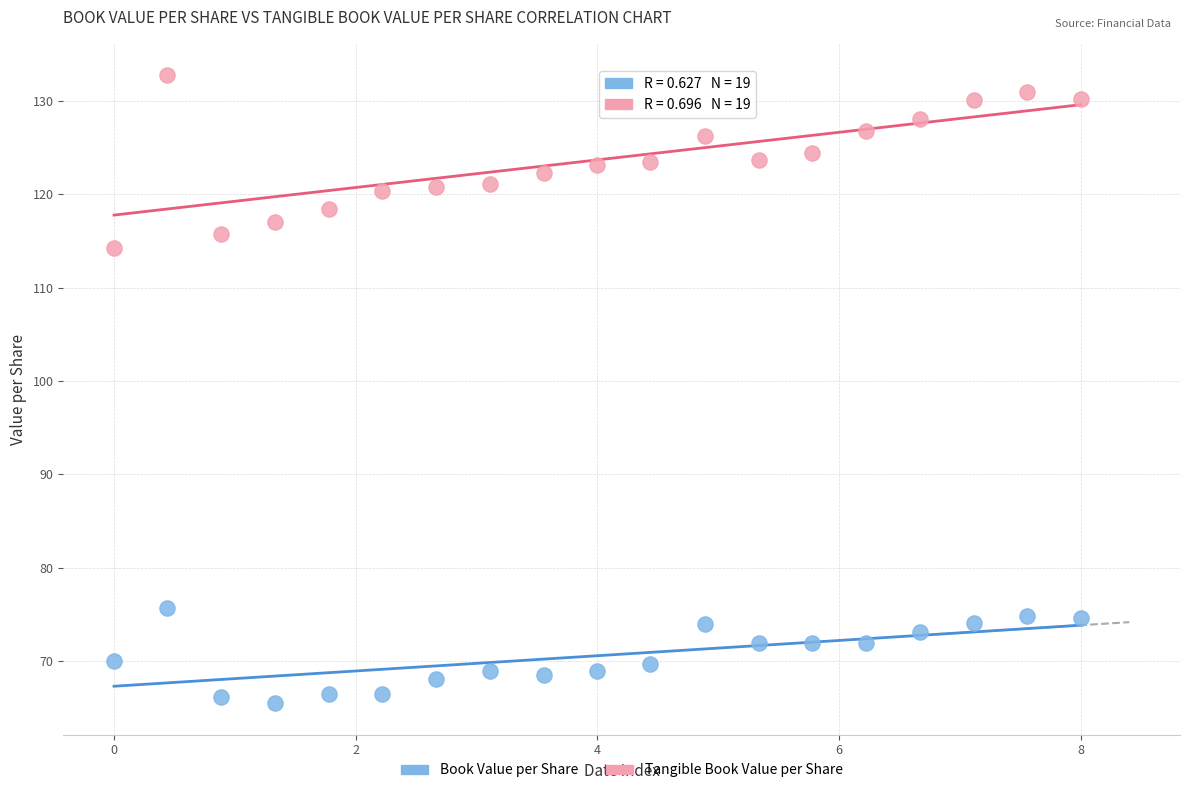

Across all series, what Y value is closest to 99?

114.2